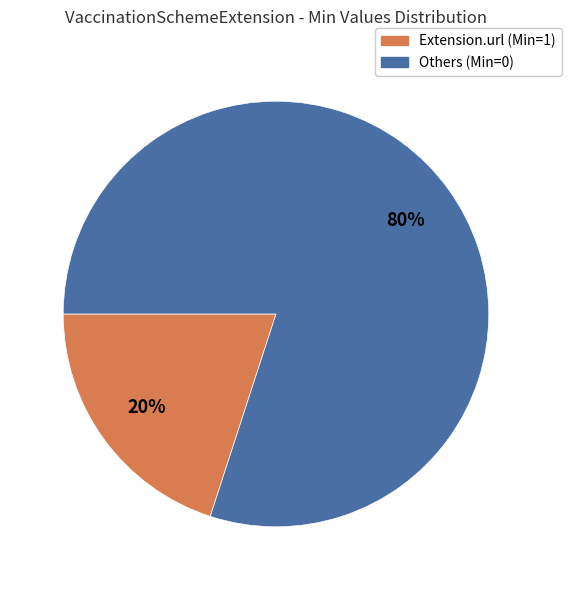

To the nearest percent, what is the difference between the largest and smallest slice percentages?

60%